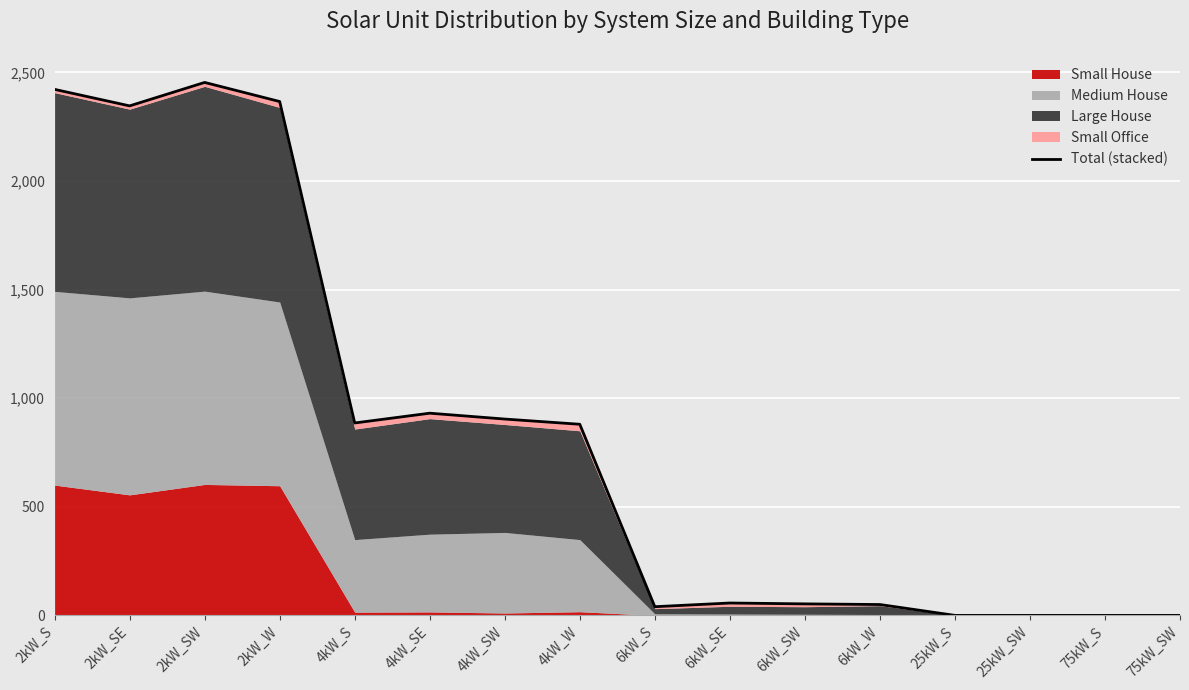

At which category does the data reach its first local valley?

2kW_SE